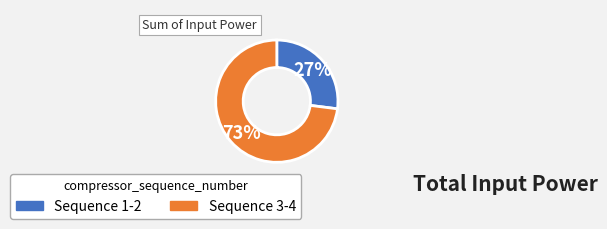

How many segments does this pie chart have?

2